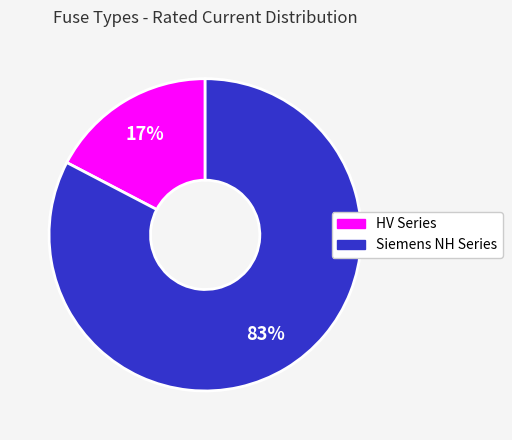

How many segments does this pie chart have?

2